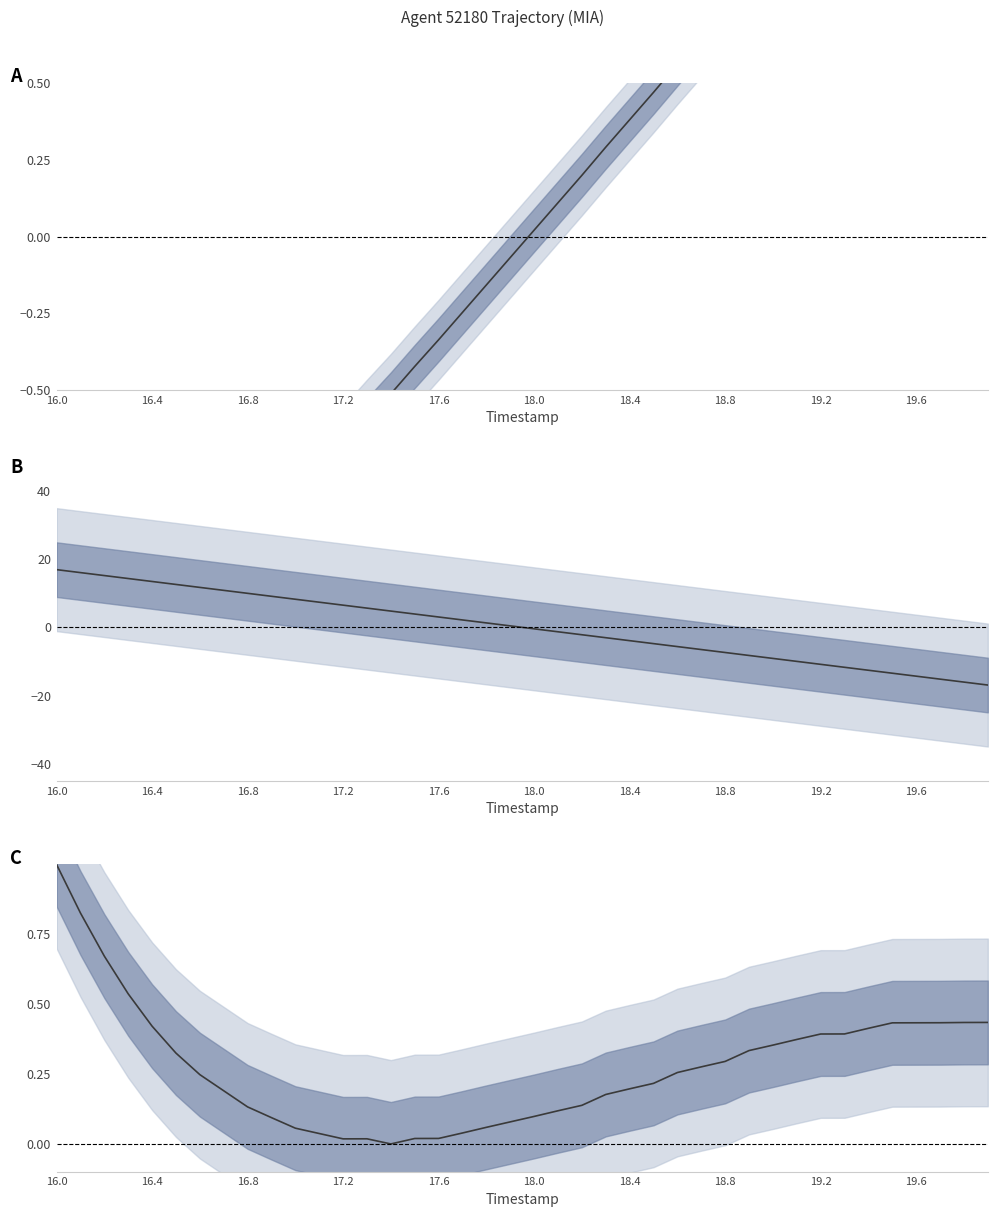

The Y (normalized) series shows 19.0 at 18.8. True or false?

False